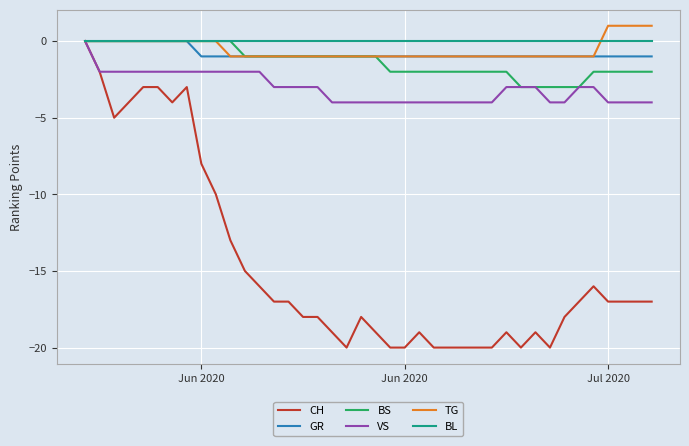

What is the lowest value of the VS series?

-4